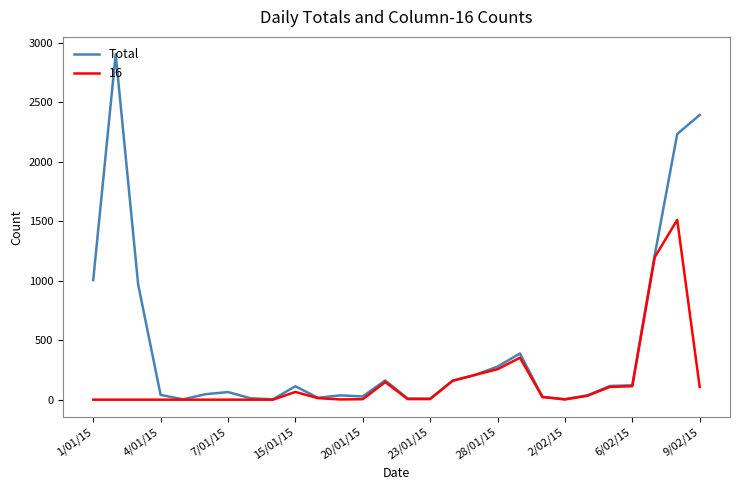

List the series in order of their peak value, lowest first.

16, Total